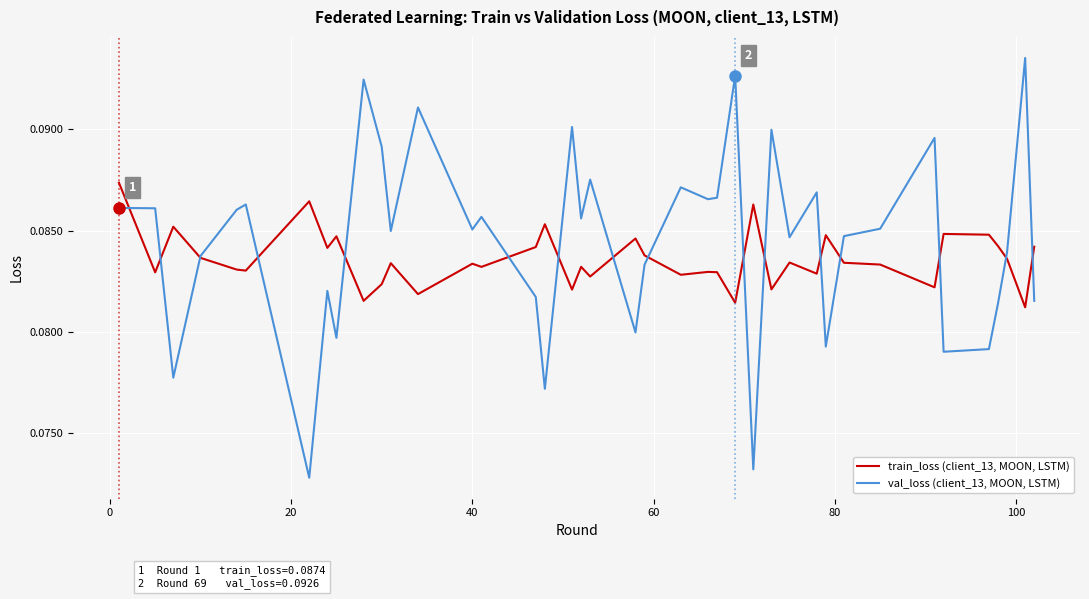

List the series in order of their peak value, lowest first.

train_loss (client_13, MOON, LSTM), val_loss (client_13, MOON, LSTM)